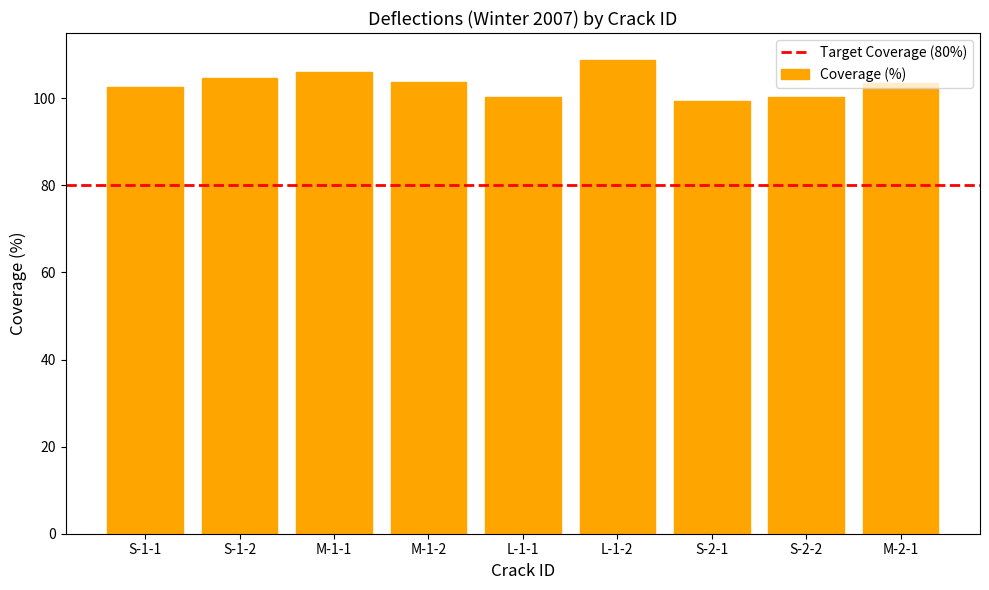

Is it true that the value at M-1-2 is 103.7?

True